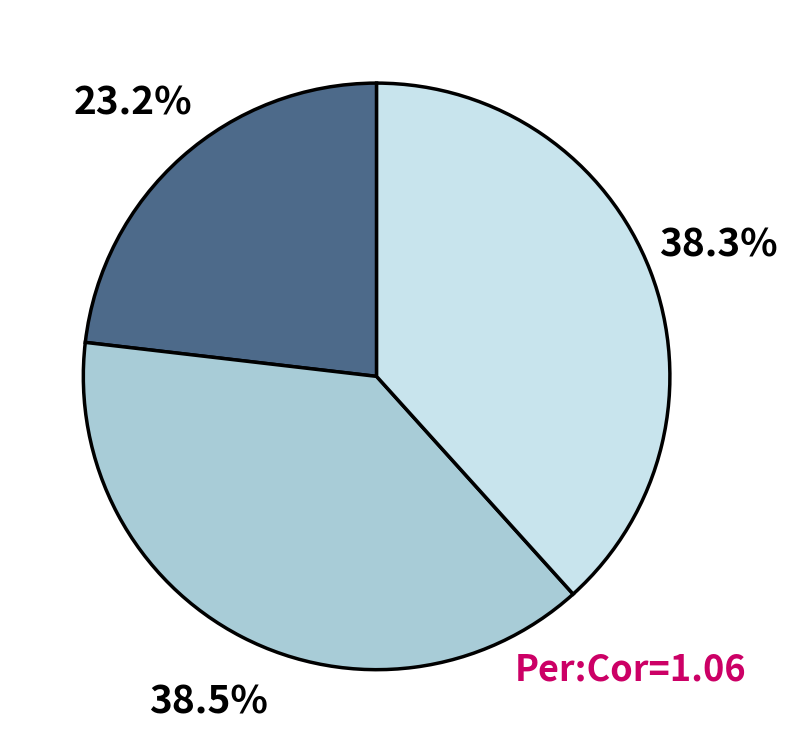

Is there any slice that represents more than half of the pie?

No